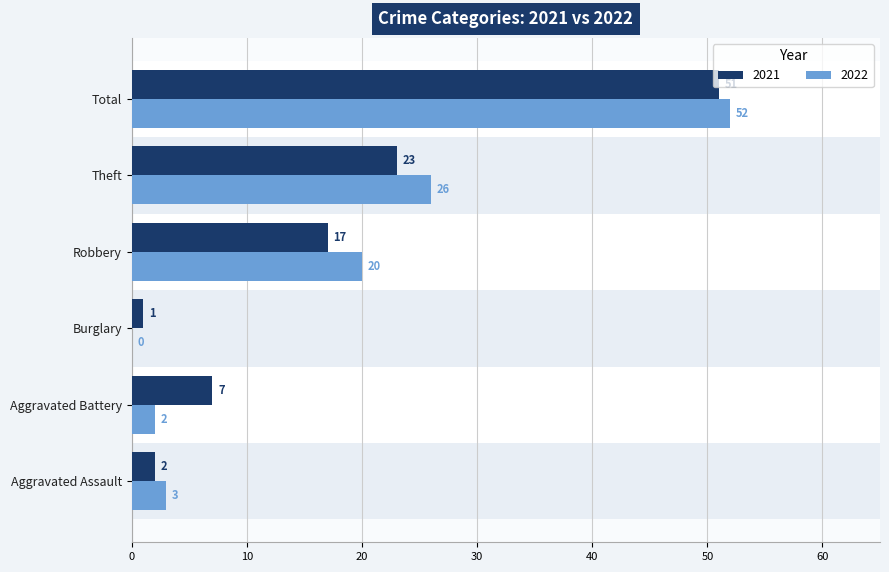

What are all the series names shown in the legend?

2021, 2022